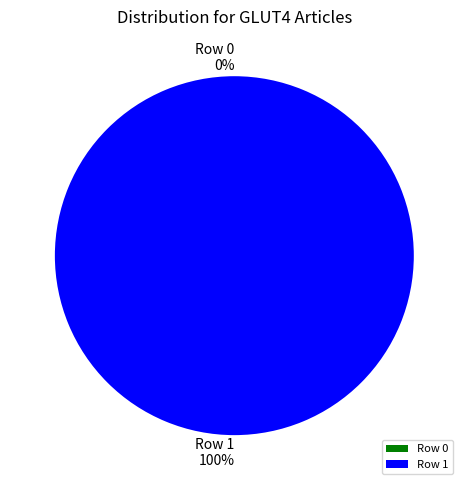

To the nearest percent, what portion does Row 1 represent?

100%